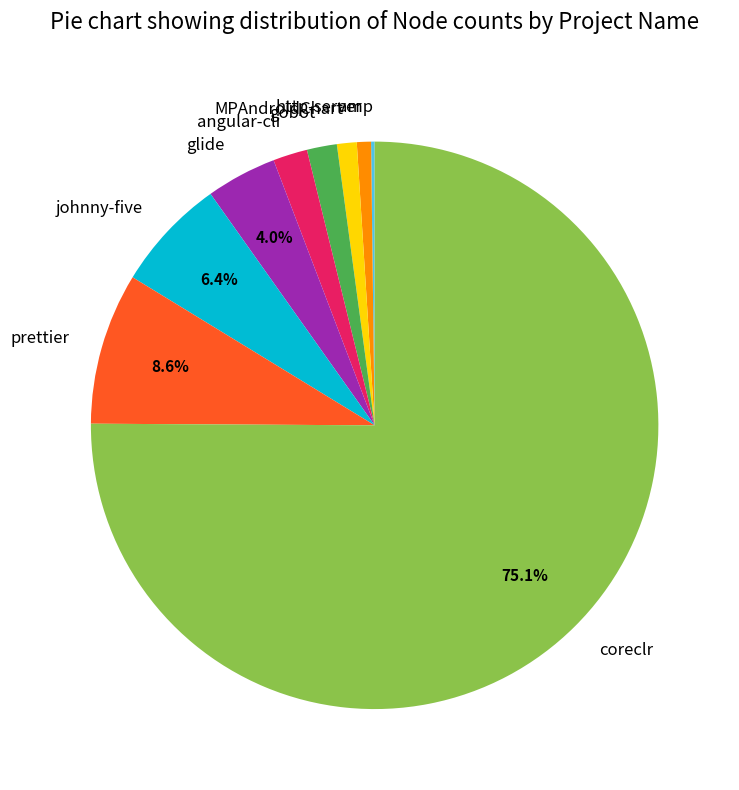

Do gobot and angular-cli together represent more than half of the pie?

No